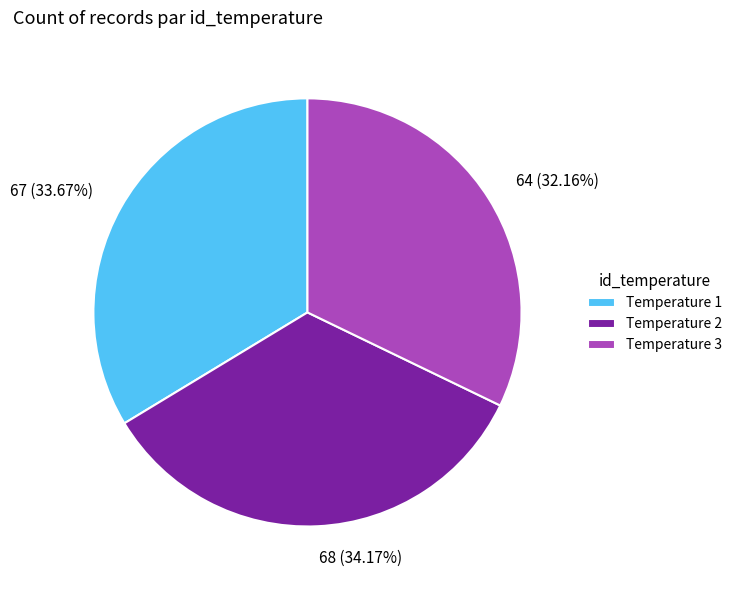

Do 67 (33.67%) and 64 (32.16%) together represent more than half of the pie?

Yes